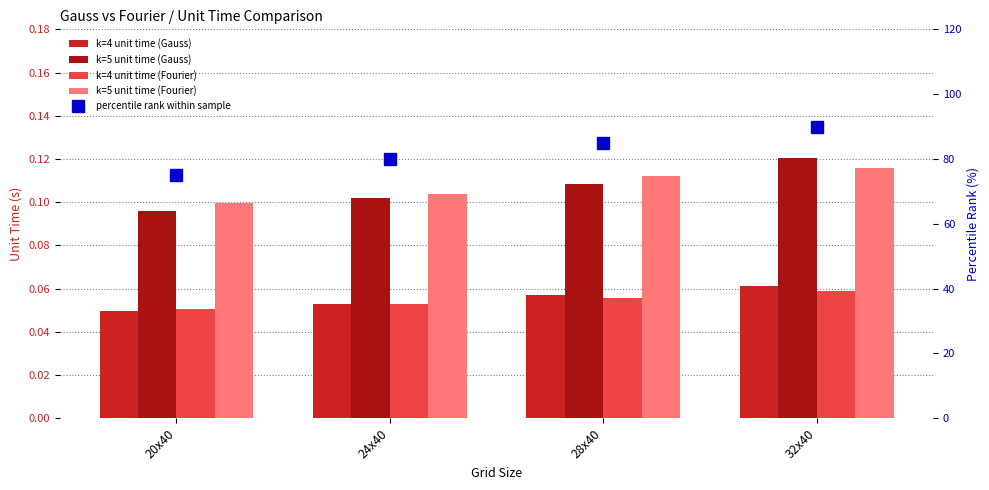

What is the label of the 4th bar from the right?

20x40